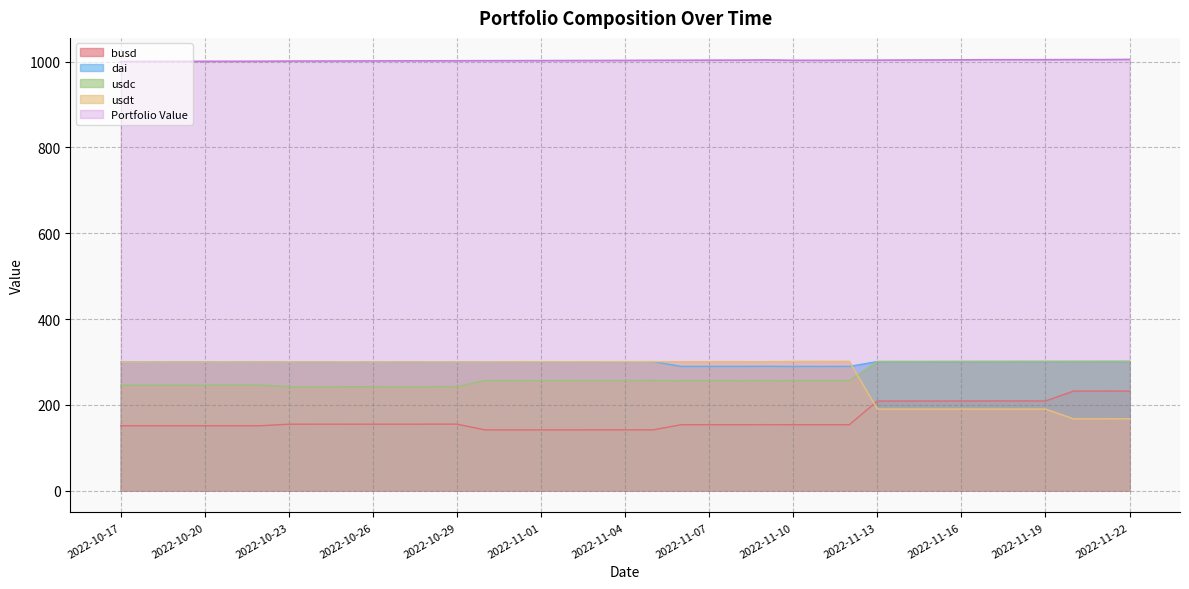

How many data points in Portfolio Value are less than 1002?

14